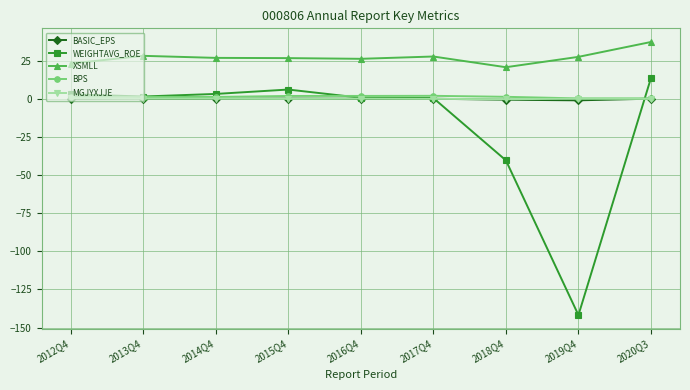

Which label corresponds to the largest value in the chart?

2020Q3